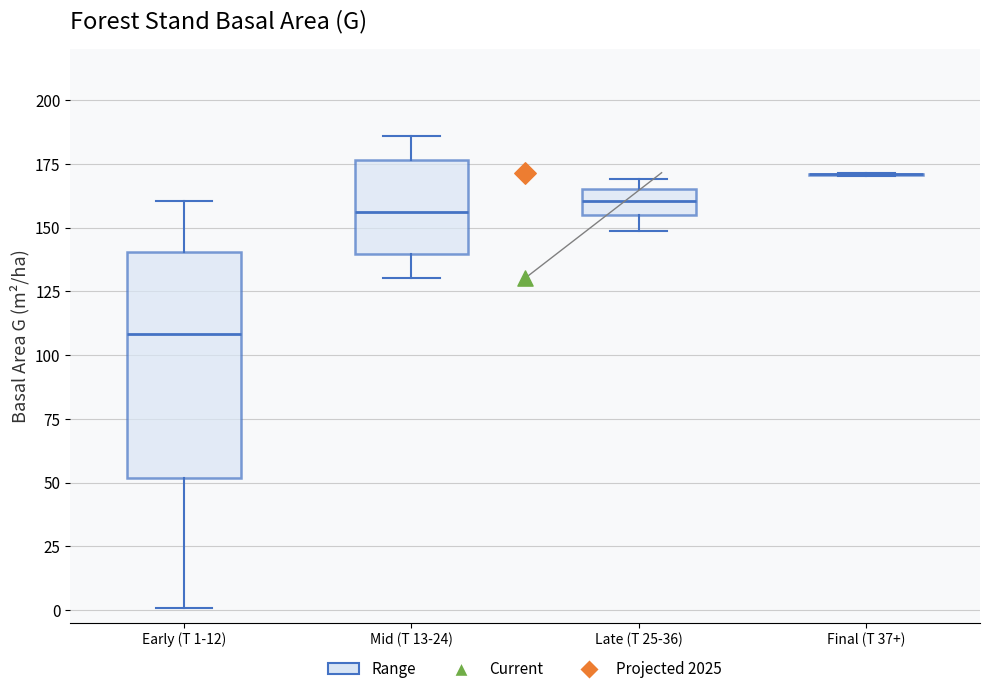

Which box is the tallest, from its lower edge to its upper edge?

Early (T 1-12)